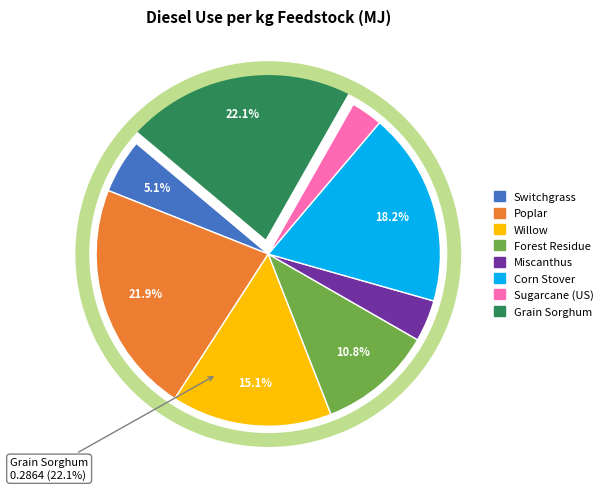

Which category has the smallest portion of the pie?

Sugarcane (US)